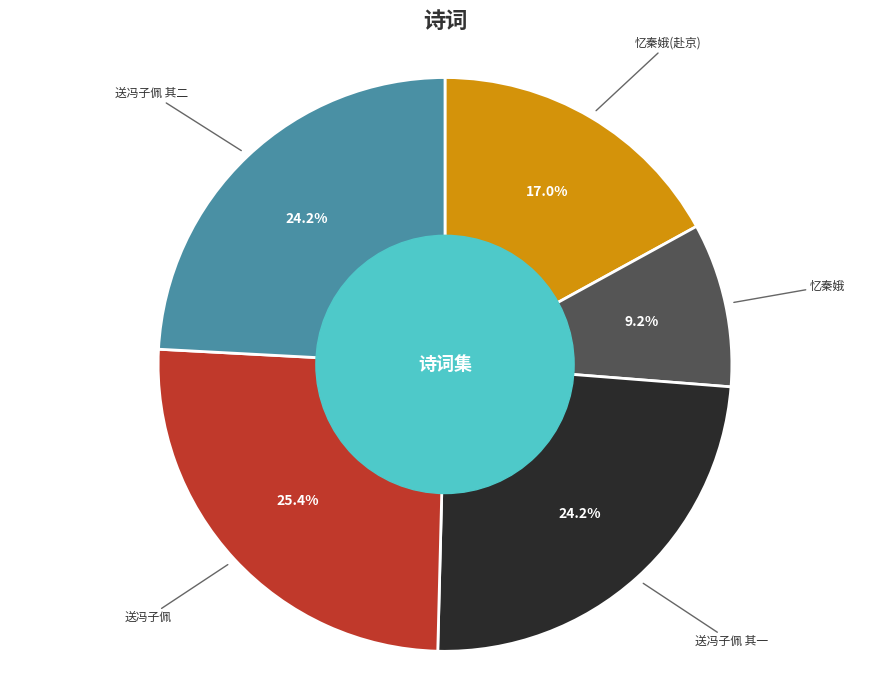

Count the number of slices in the pie.

5